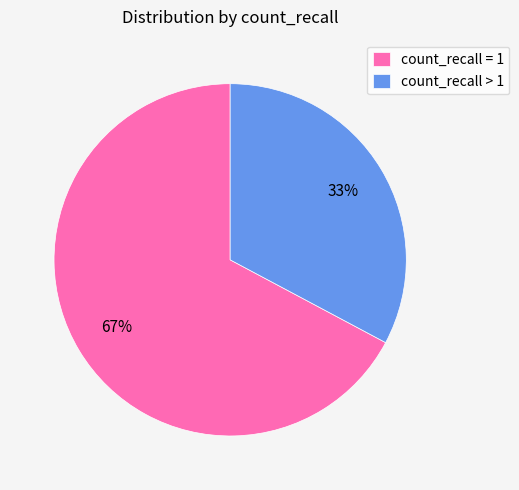

Does count_recall = 1 represent more than half of the total?

Yes